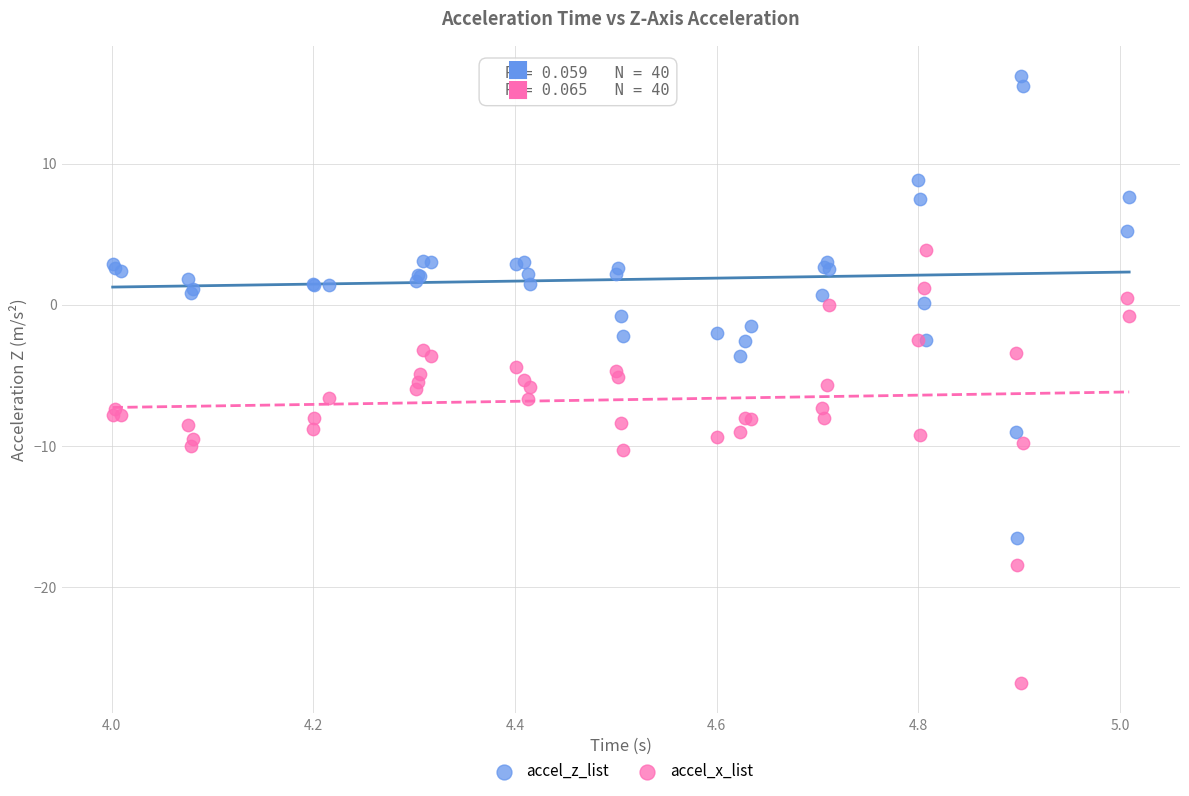

Which series reaches the maximum Y coordinate?

accel_z_list